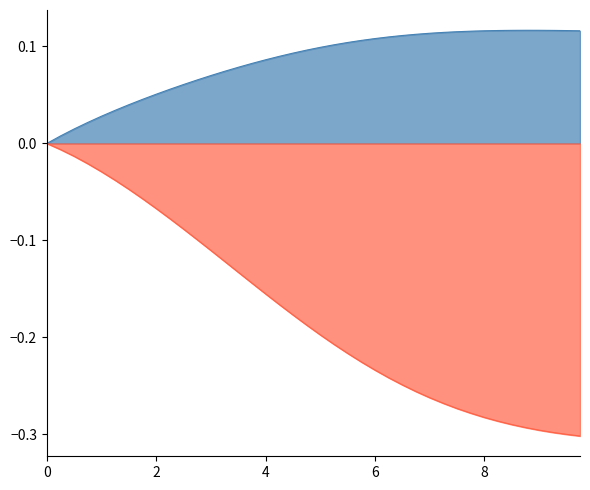

Does the chart display data point markers on the line(s)?

No